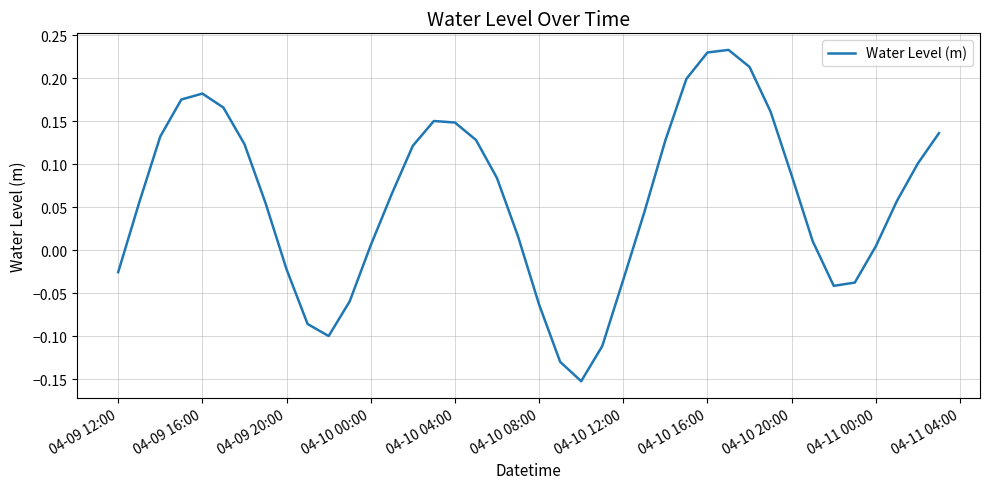

How many lines are shown in the chart?

1